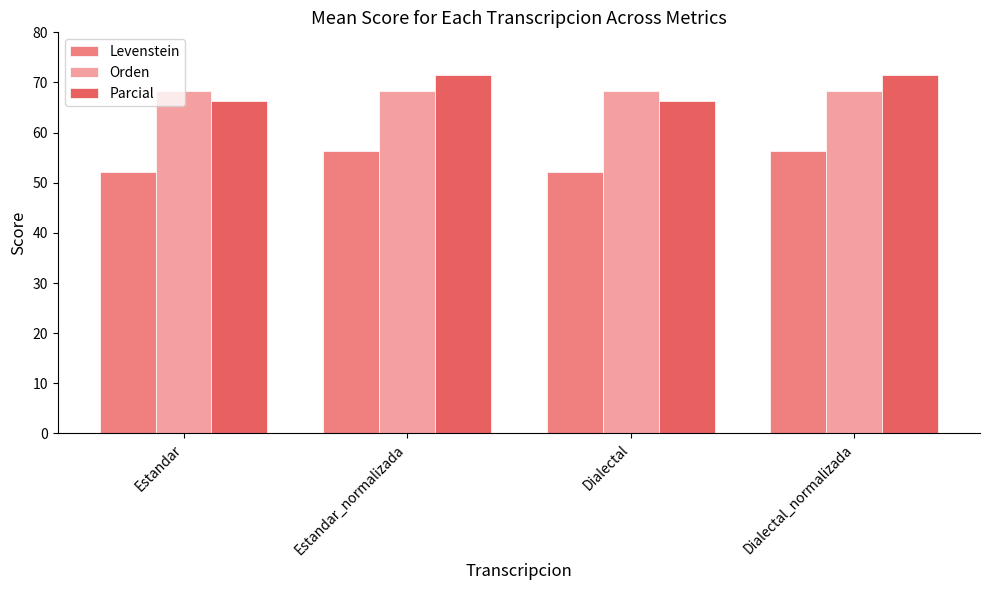

True or false: Orden has a value of 22.4 at Estandar.

False